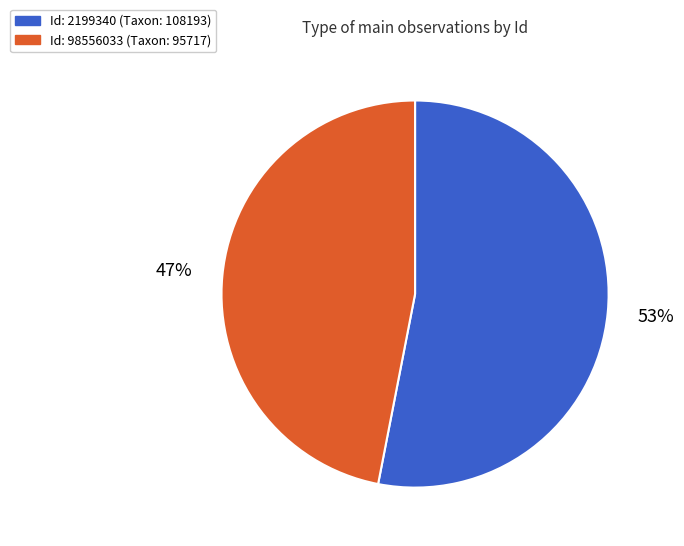

To the nearest percent, what is the difference between the largest and smallest slice percentages?

6%